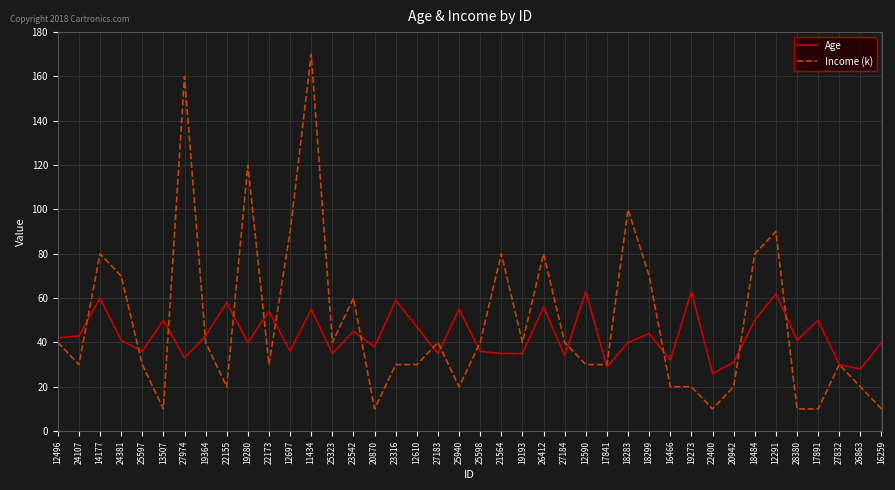

At 12610, list the series in order from largest to smallest.

Age, Income (k)